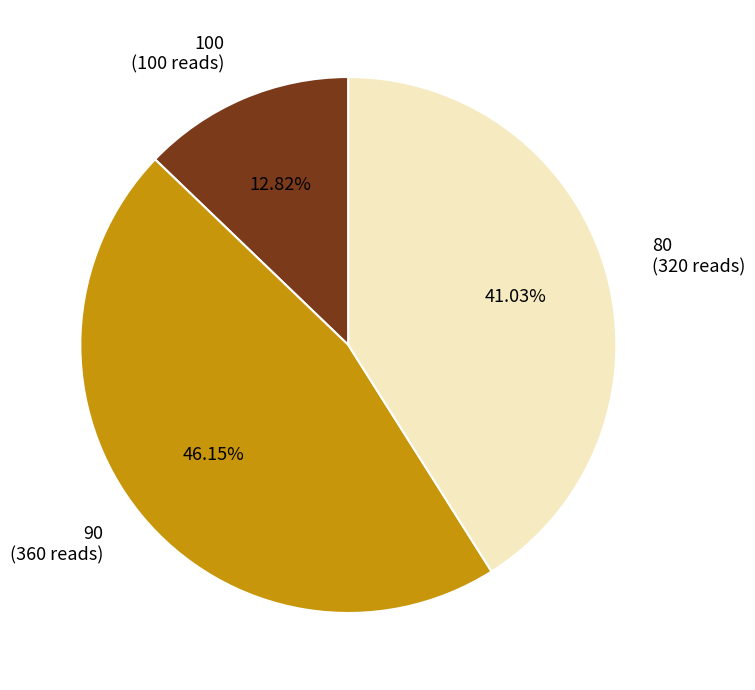

To the nearest percent, what is the average slice percentage?

33%